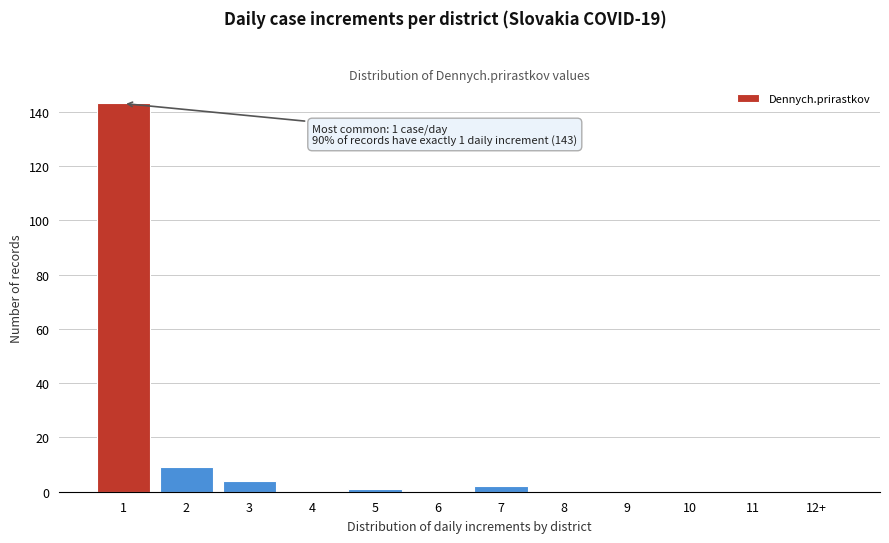

Reading left to right, list all the values displayed in this chart.

1=143	2=9	3=4	4=0	5=1	6=0	7=2	8=0	9=0	10=0	11=0	12+=0